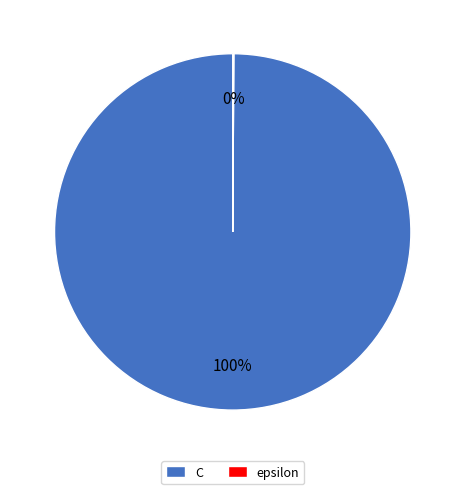

Does any single category account for the majority?

Yes